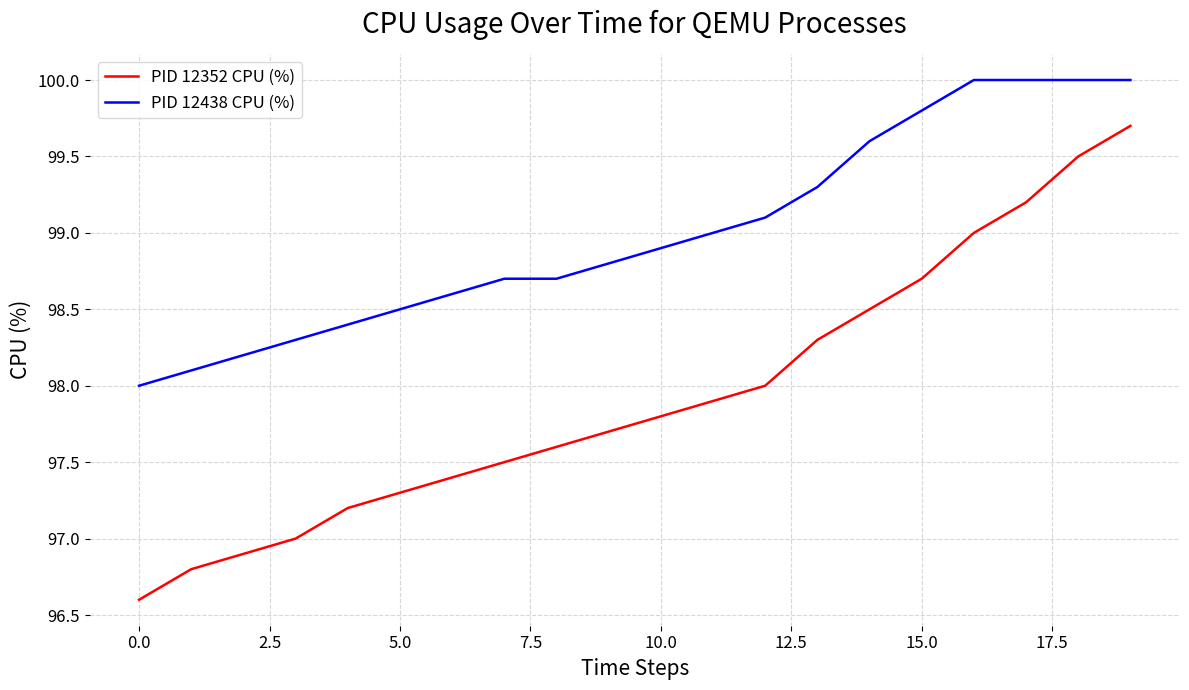

Which series has the widest spread of values?

PID 12352 CPU (%)